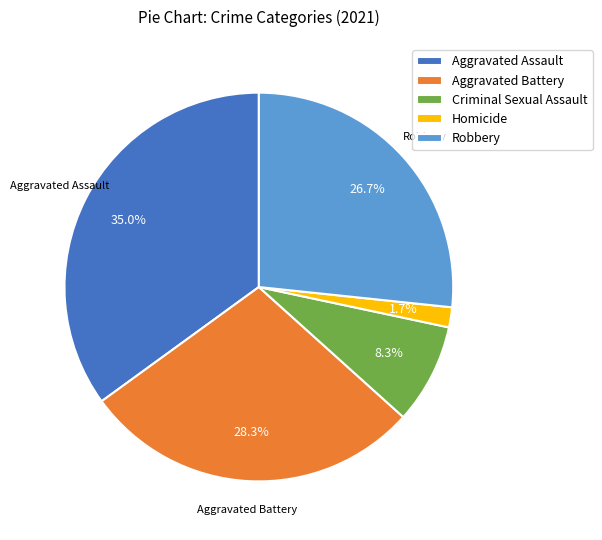

Rank the categories by value from highest to lowest.

Aggravated Assault, Aggravated Battery, Robbery, Criminal Sexual Assault, Homicide